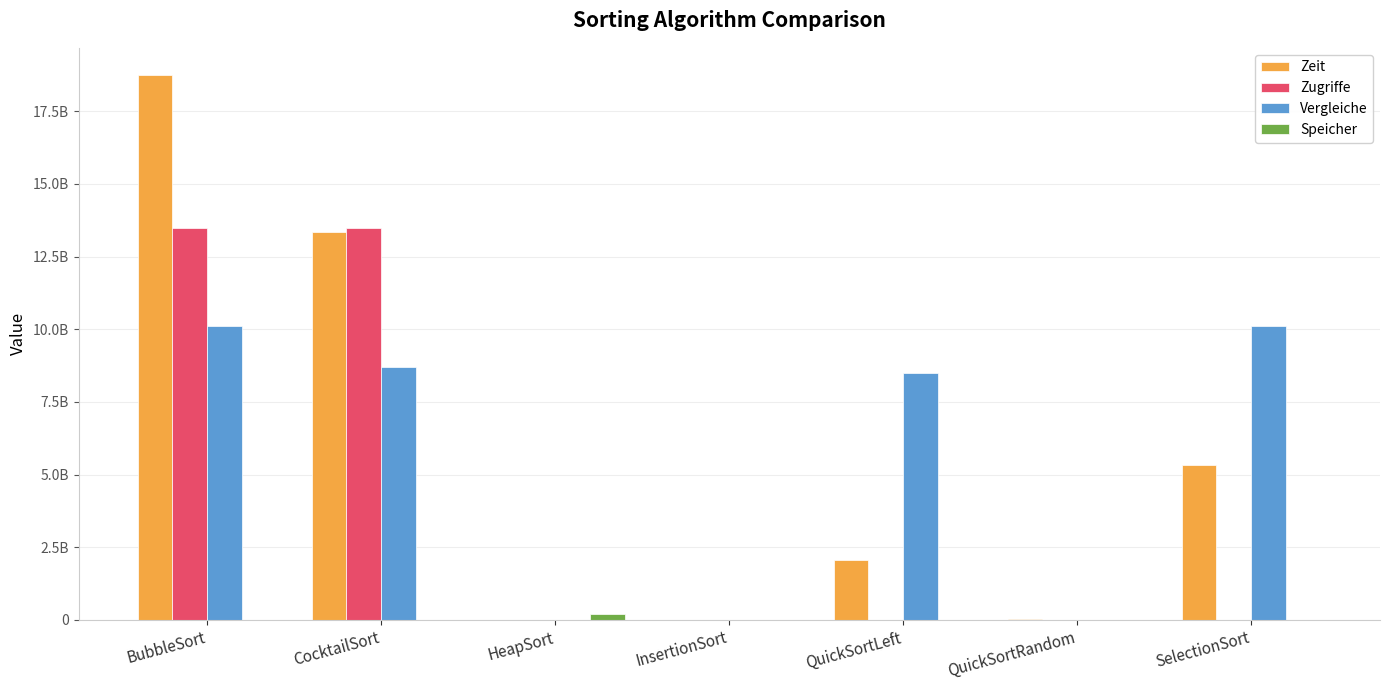

What is the lowest value of the Vergleiche series?

222059